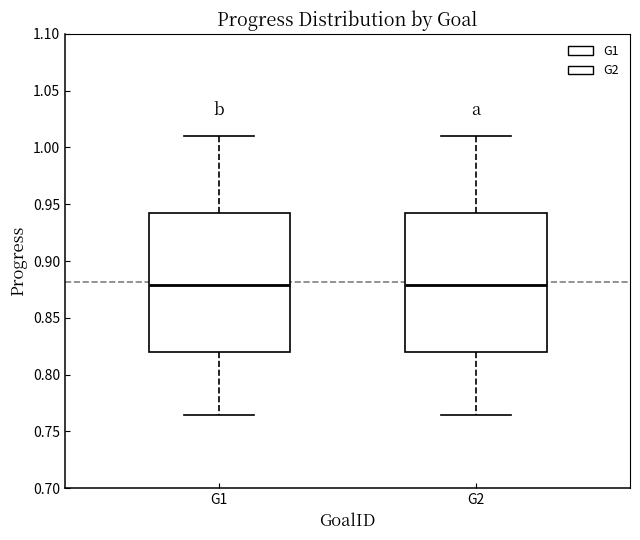

Reading left to right, read every box against the y-axis: the position of its median line, the range the box covers, and the ends of its whiskers. The values are not printed on the chart, so give them approximately, as read against the axis.

G1: median 0.880, box 0.820 to 0.940, whiskers 0.765 to 1.010
G2: median 0.880, box 0.820 to 0.940, whiskers 0.765 to 1.010